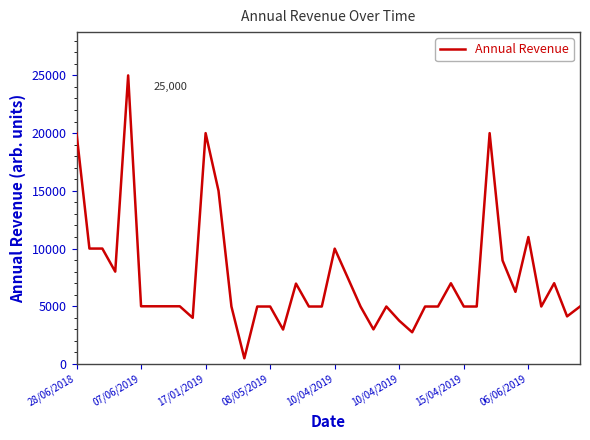

What is the difference between the maximum and minimum values?

24505